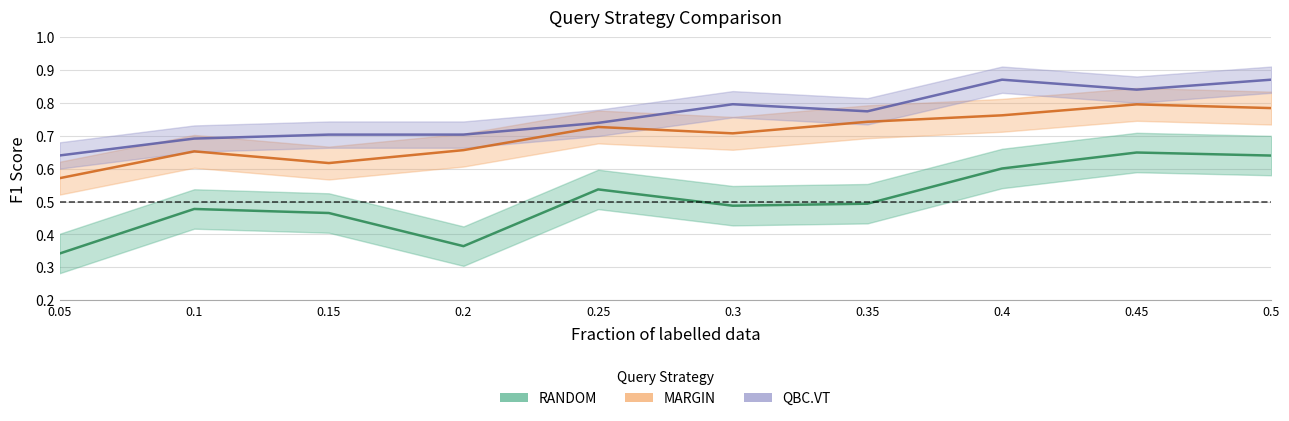

Reading right to left, list all the values displayed in this chart.

RANDOM: 0.5=0.6	0.45=0.6	0.4=0.6	0.35=0.5	0.3=0.5	0.25=0.5	0.2=0.4	0.15=0.5	0.1=0.5	0.05=0.3
MARGIN: 0.5=0.8	0.45=0.8	0.4=0.8	0.35=0.7	0.3=0.7	0.25=0.7	0.2=0.7	0.15=0.6	0.1=0.7	0.05=0.6
QBC.VT: 0.5=0.9	0.45=0.8	0.4=0.9	0.35=0.8	0.3=0.8	0.25=0.7	0.2=0.7	0.15=0.7	0.1=0.7	0.05=0.6